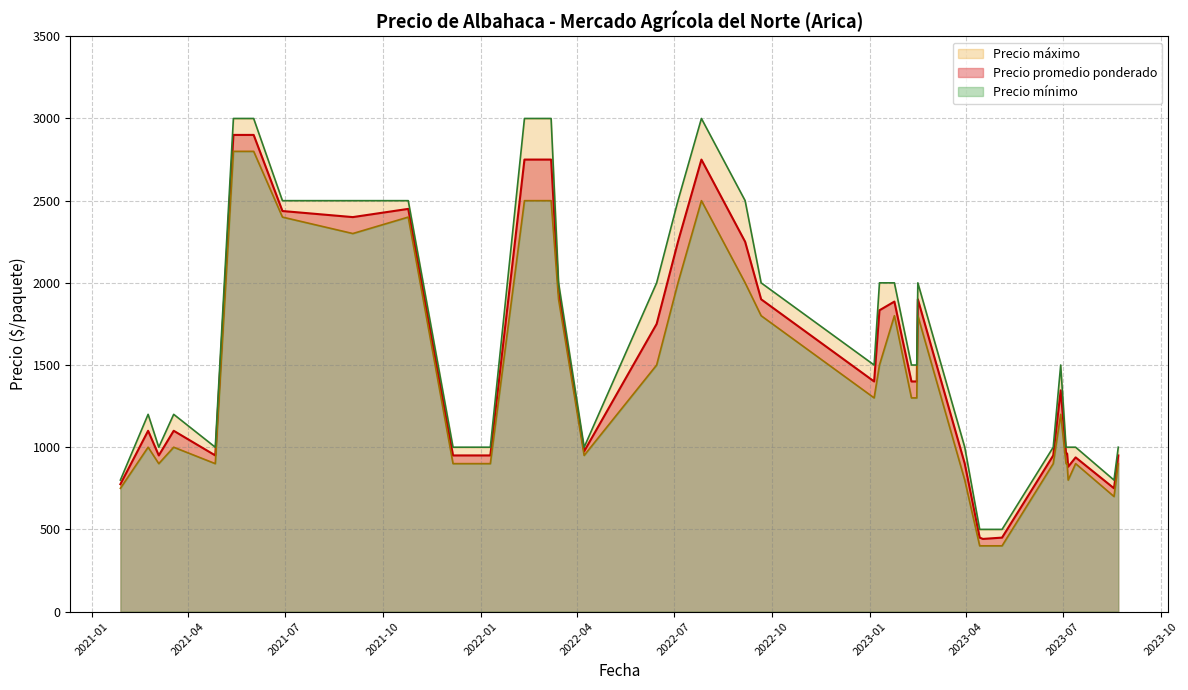

True or false: Precio mínimo and Precio máximo cross at least once.

False